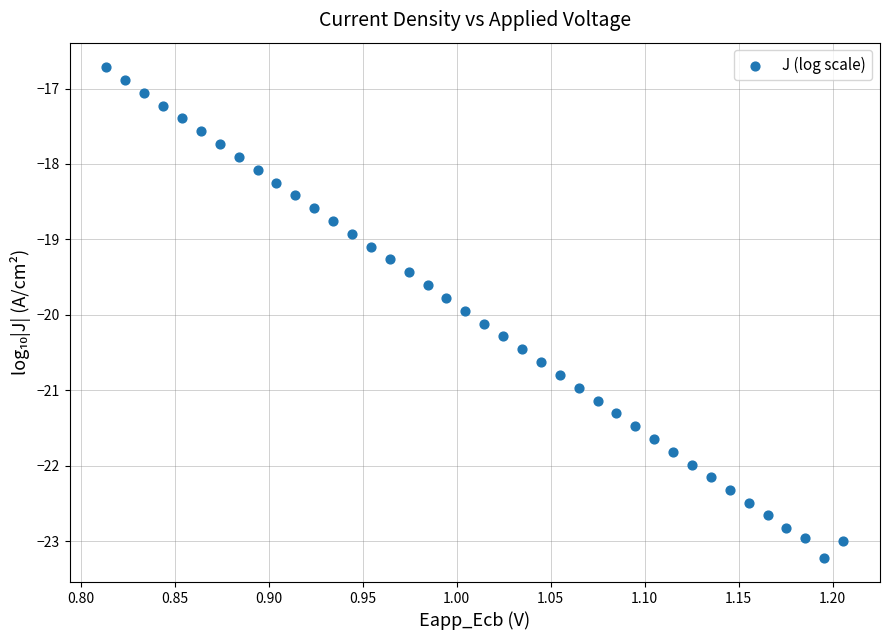

What is the range of Y values (max minus min)?

6.5